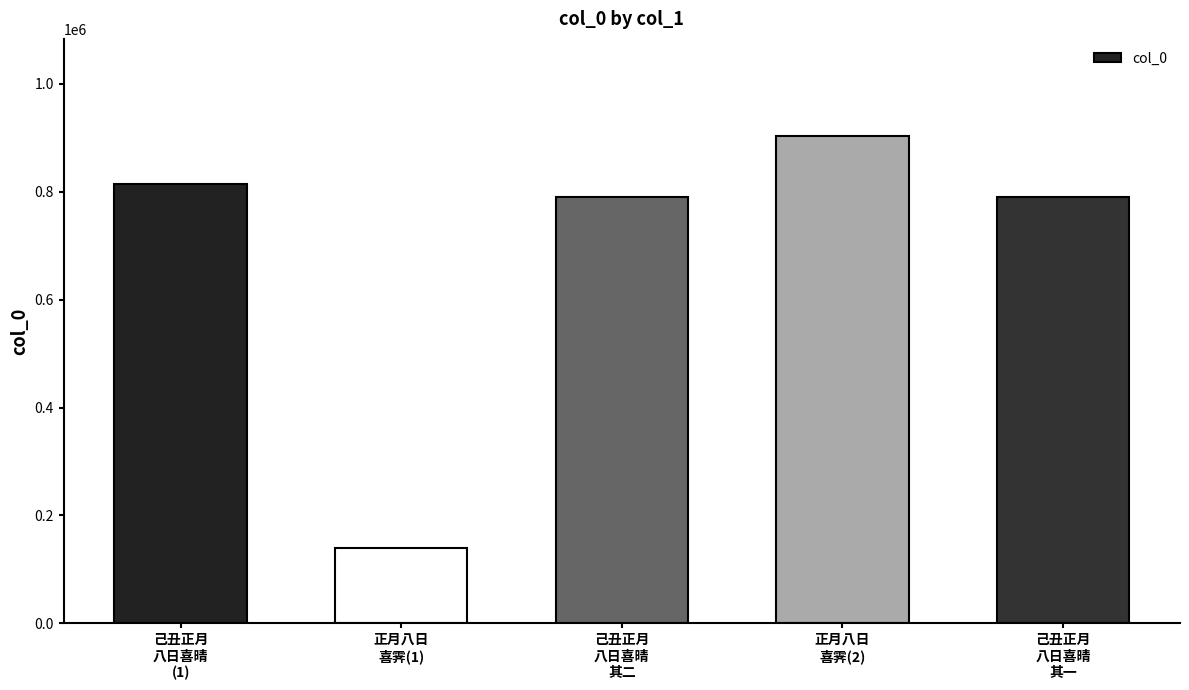

How many series are shown in this chart?

1